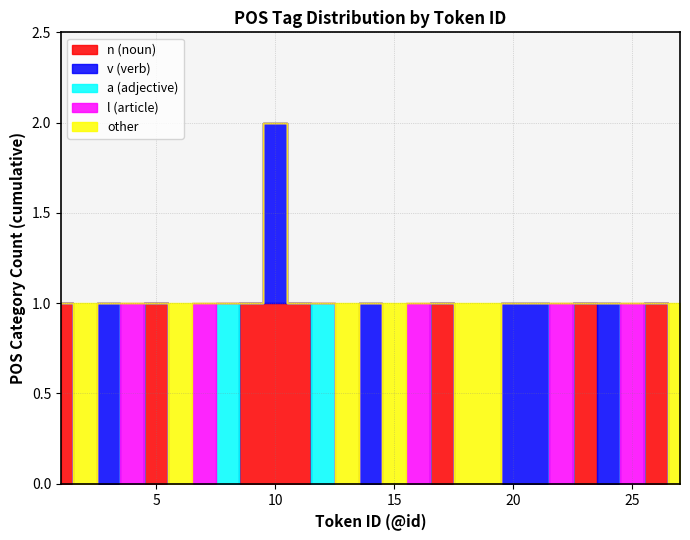

True or false: a (adjective) has a value of 0 at 18.

True